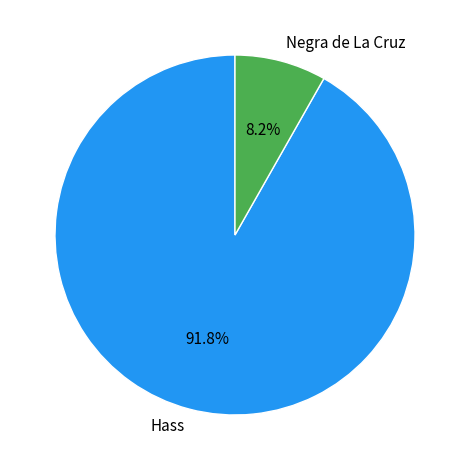

Which has a higher value, Negra de La Cruz or Hass?

Hass